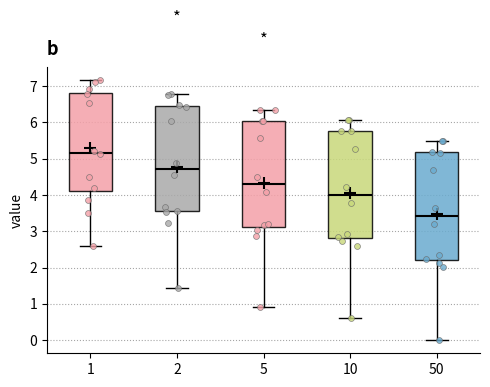

Reading left to right, transcribe this box plot: for each box, give where its median line is, the range the box spans, and where its two whiskers end, as read against the y-axis. The values are not printed on the chart, so give them approximately, as read against the axis.

1: median 5.2, box 4.1 to 6.8, whiskers 2.6 to 7.2
2: median 4.7, box 3.6 to 6.4, whiskers 1.4 to 6.8
5: median 4.3, box 3.1 to 6.0, whiskers 0.9 to 6.4
10: median 4.0, box 2.8 to 5.8, whiskers 0.6 to 6.1
50: median 3.4, box 2.2 to 5.2, whiskers 0.0 to 5.5